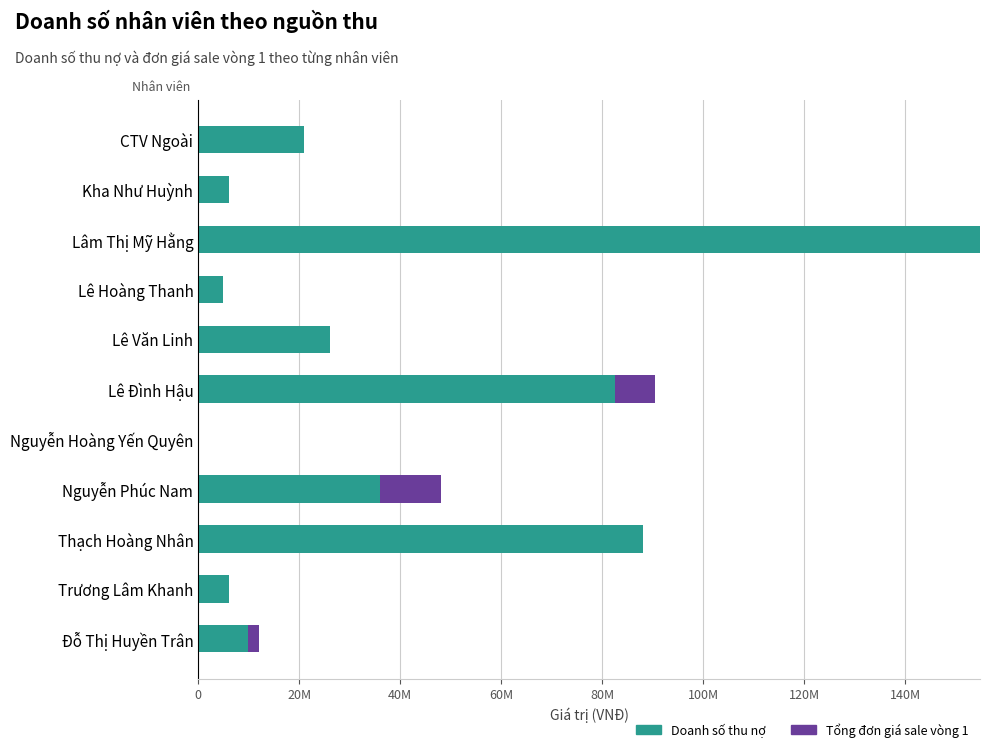

What are all the series names shown in the legend?

Doanh số thu nợ, Tổng đơn giá sale vòng 1